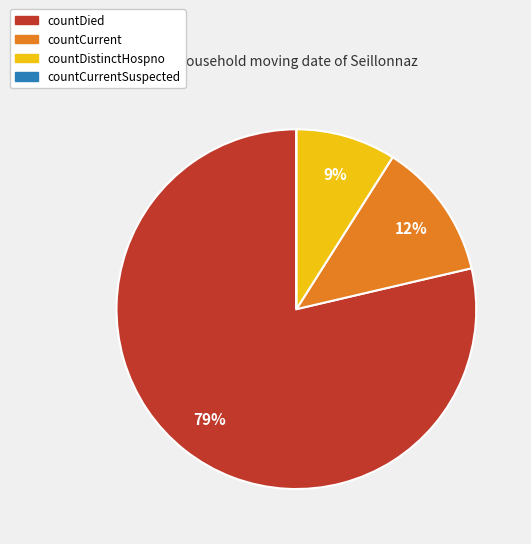

To the nearest percent, what percentage of the pie is countCurrent?

12%